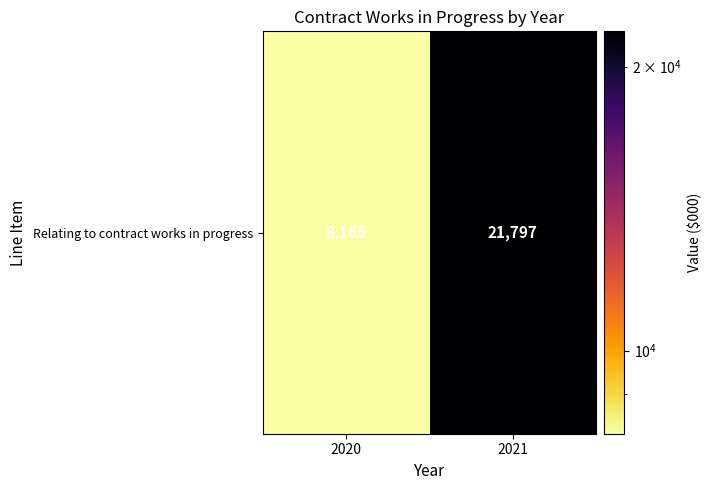

List the labels in order of value, largest first.

2021, 2020